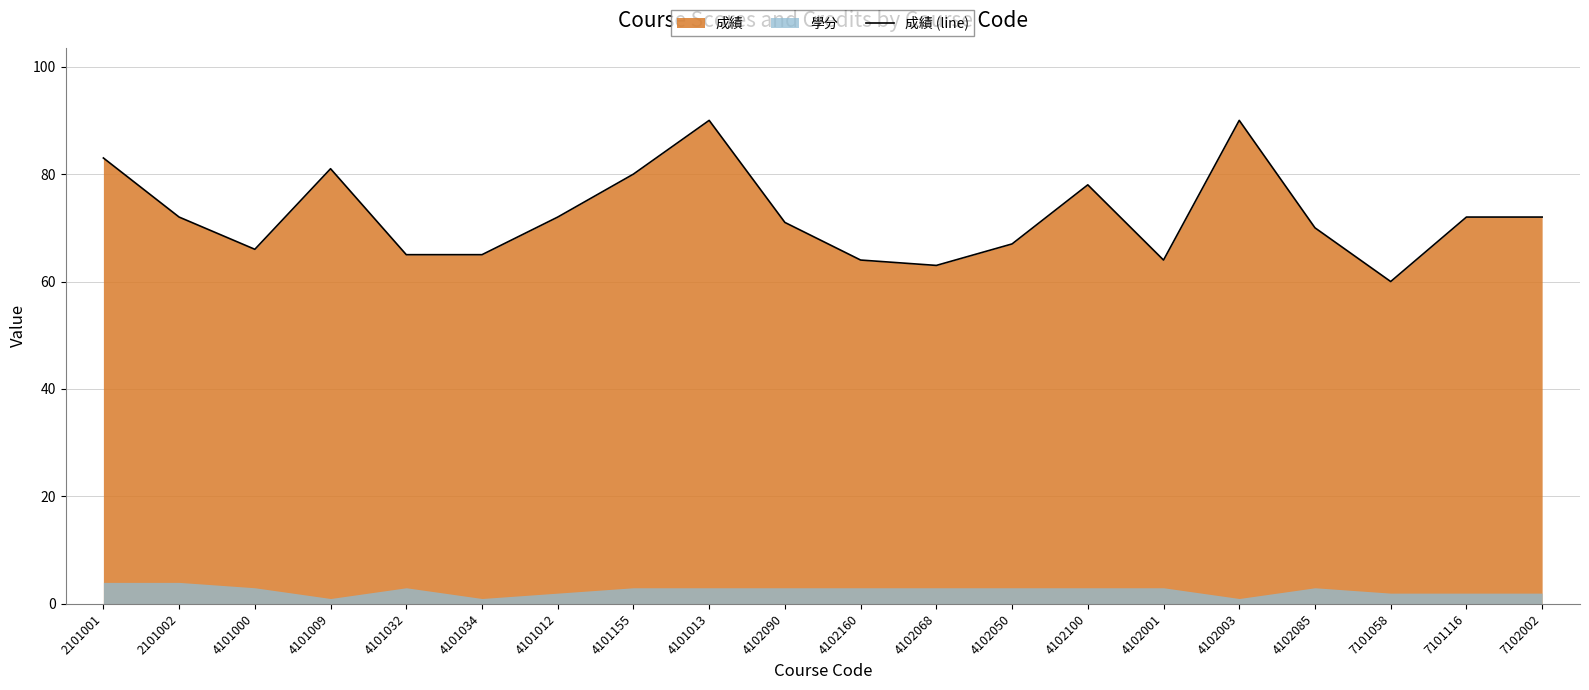

Reading left to right, transcribe all the data shown in this chart.

83	72	66	81	65	65	72	80	90	71	64	63	67	78	64	90	70	60	72	72